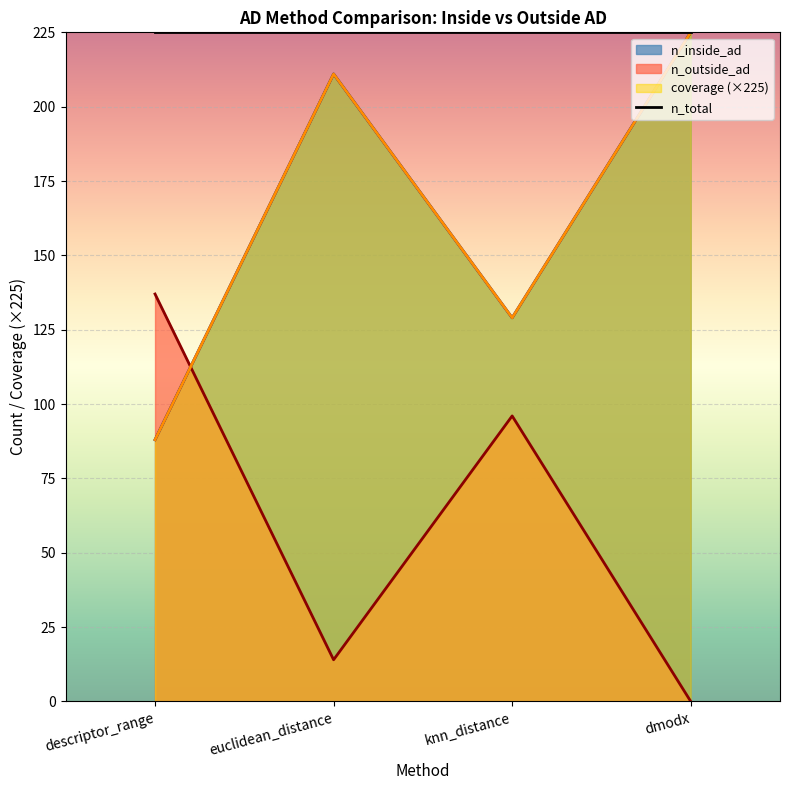

Where is the first local maximum for coverage?

euclidean_distance